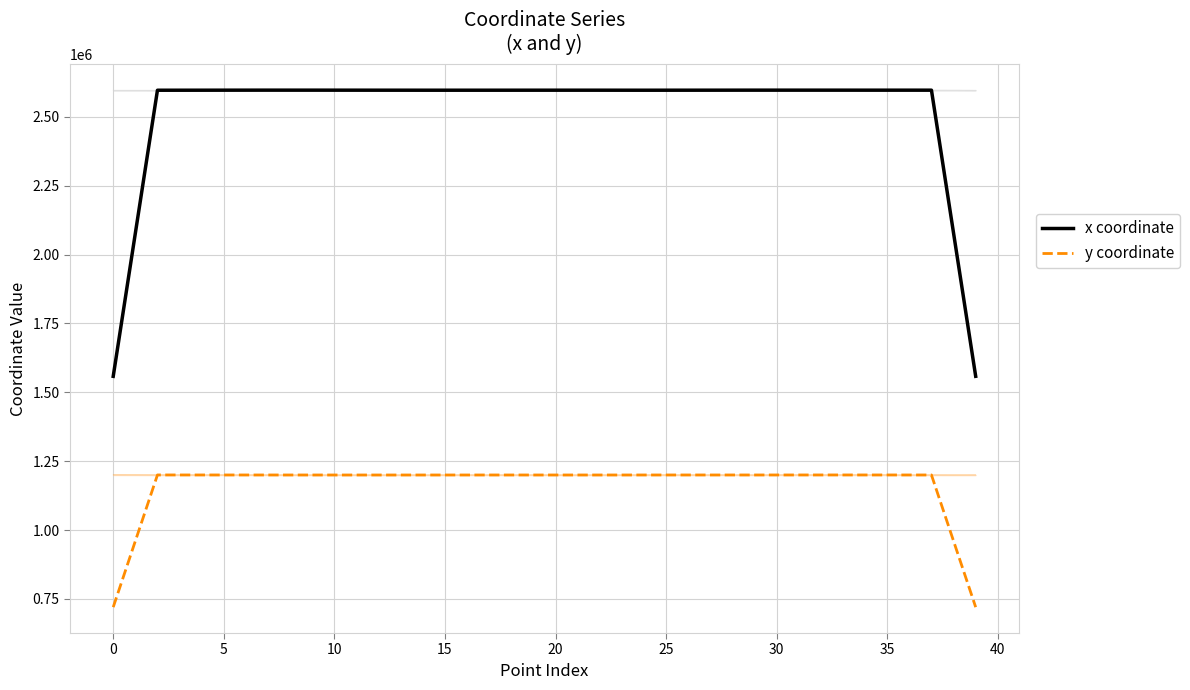

Count the number of data series in this chart.

2